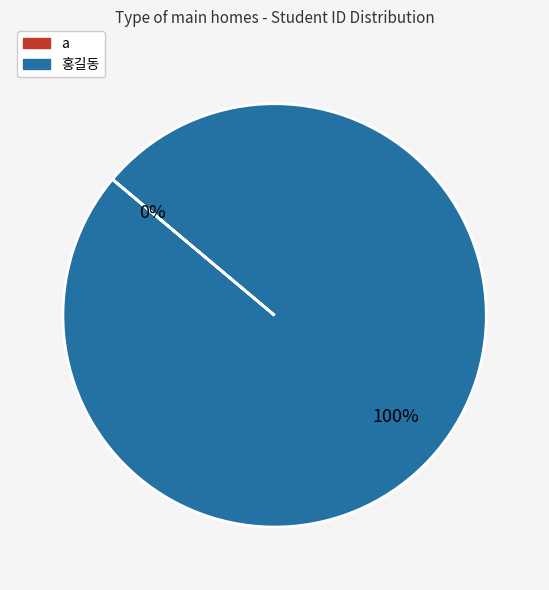

To the nearest percent, what is the combined percentage of 홍길동 and a?

100%